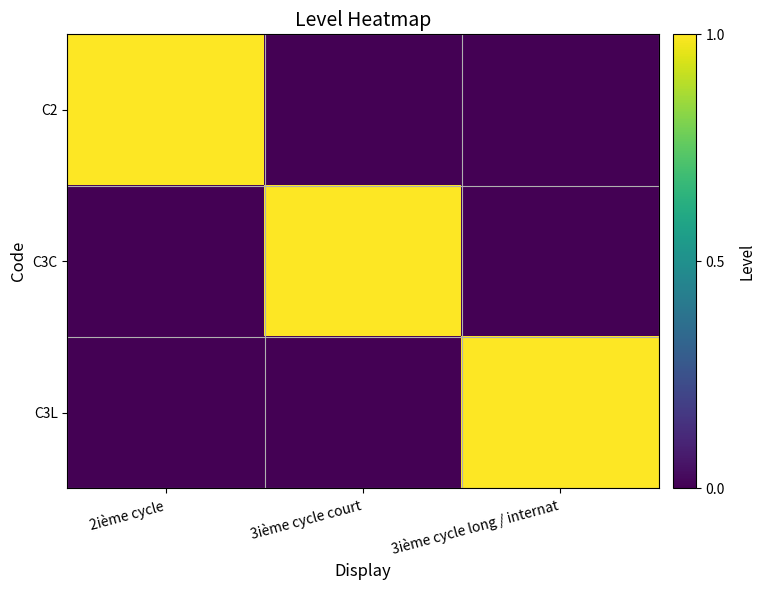

What is the total value across all series at 2ième cycle?

1